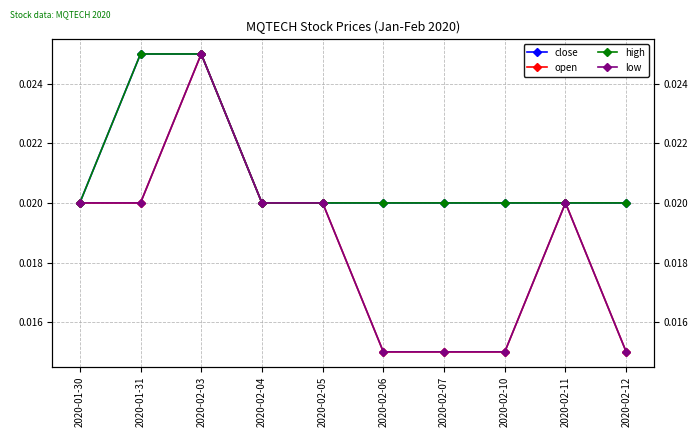

Which series has the largest range (max minus min)?

open